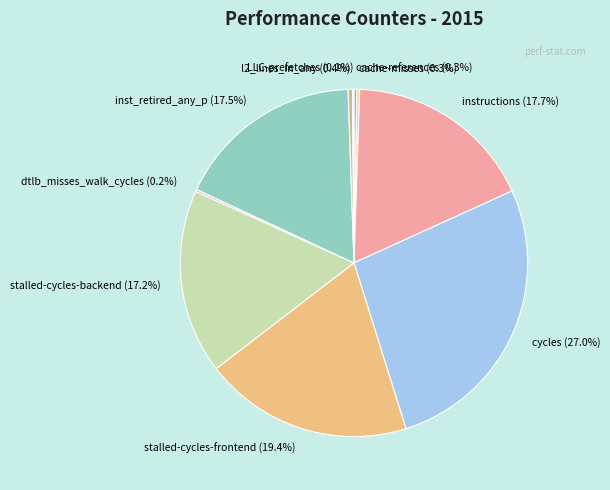

Is stalled-cycles-frontend the majority of the pie?

No